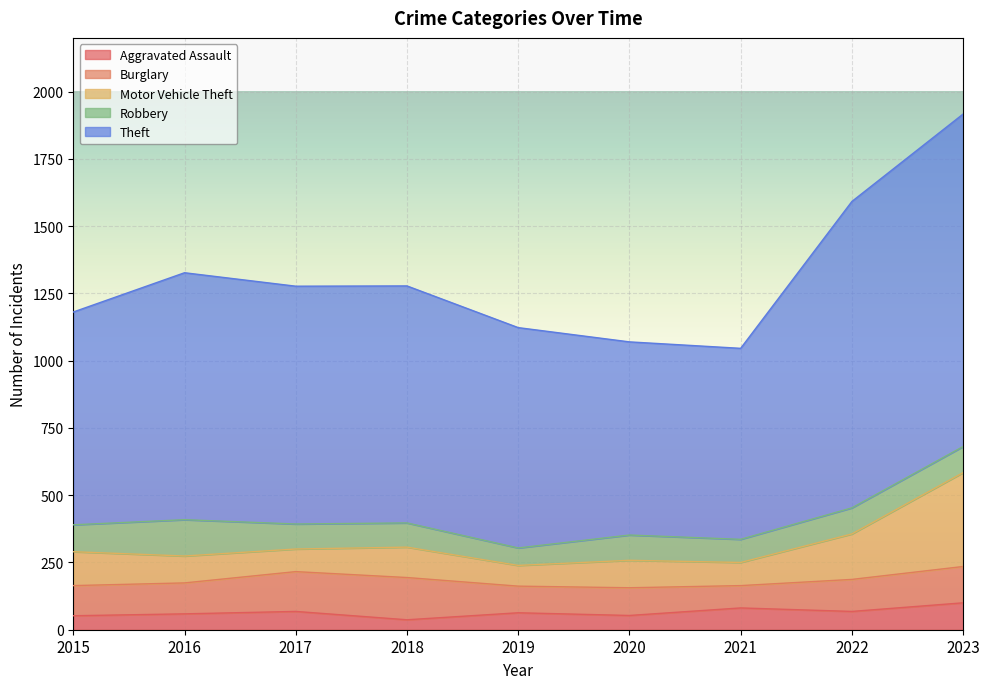

The value of Motor Vehicle Theft at 2017 is 502. True or false?

False